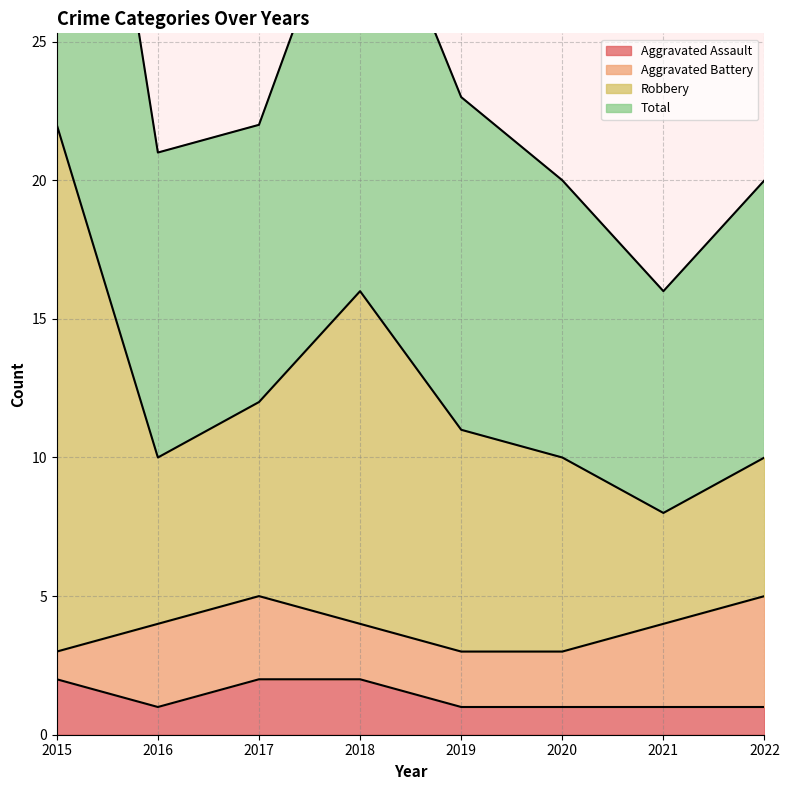

The Aggravated Assault series shows 1 at 2016. True or false?

True